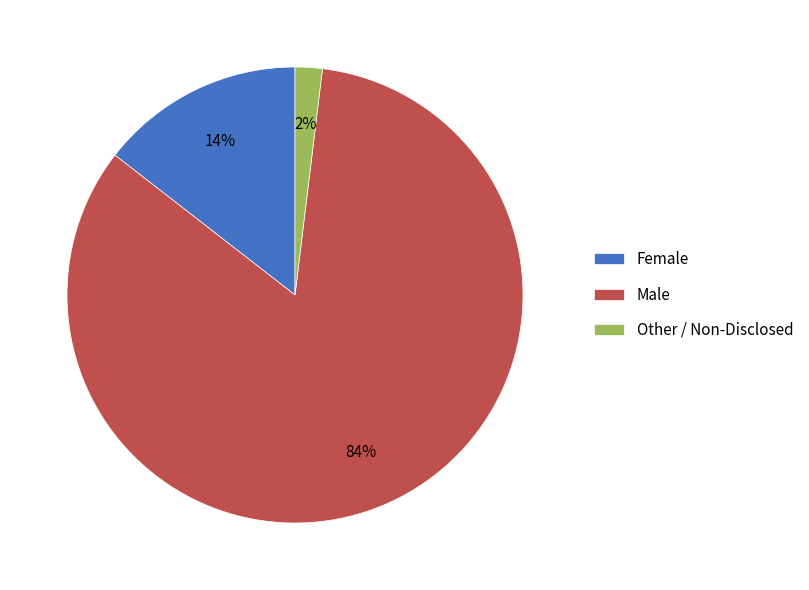

Rank the categories by value from lowest to highest.

Other / Non-Disclosed, Female, Male